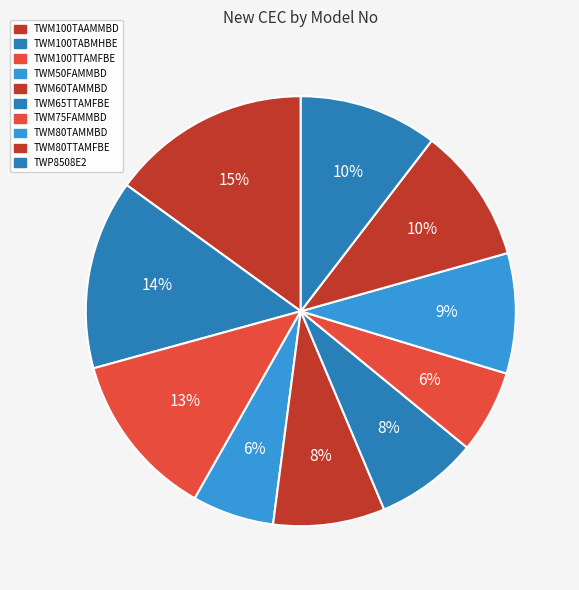

What percentage is the TWM100TABMHBE slice, to the nearest percent?

14%